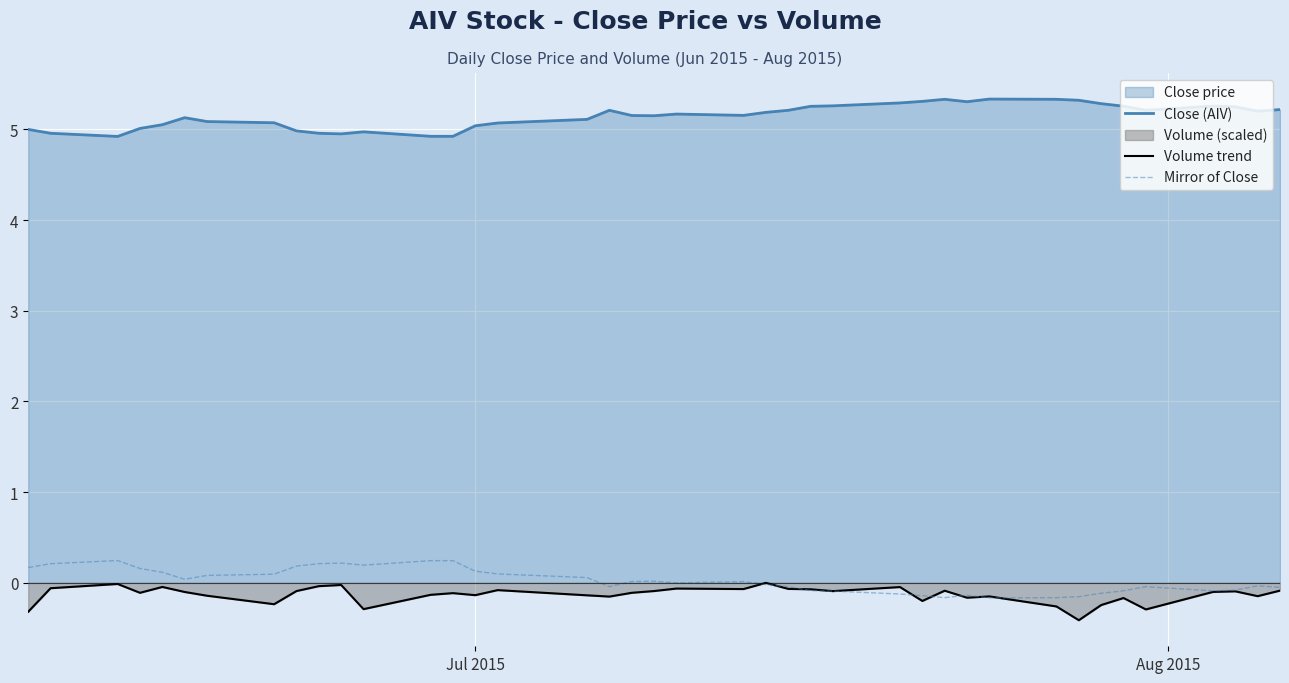

What is the smallest value displayed?

-0.4